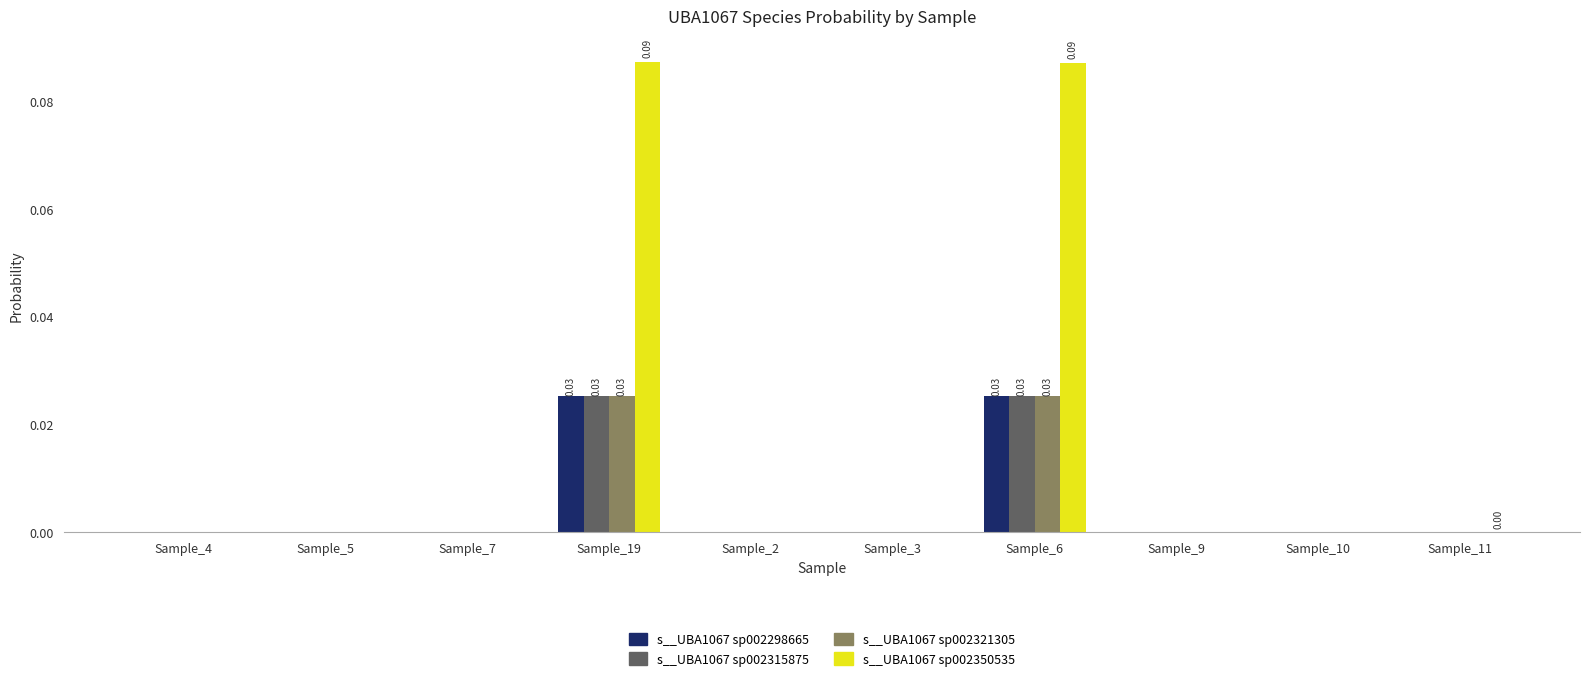

Which series has the largest total across all categories?

s__UBA1067 sp002350535